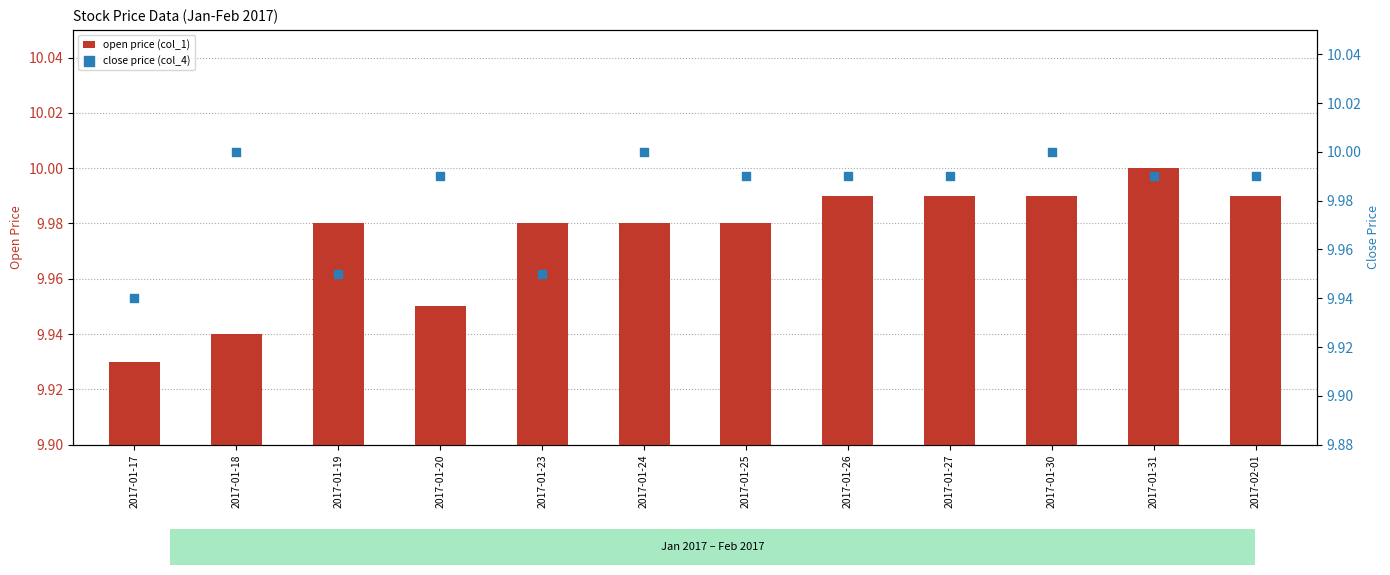

Which series contains the highest Y value?

close price (col_4)